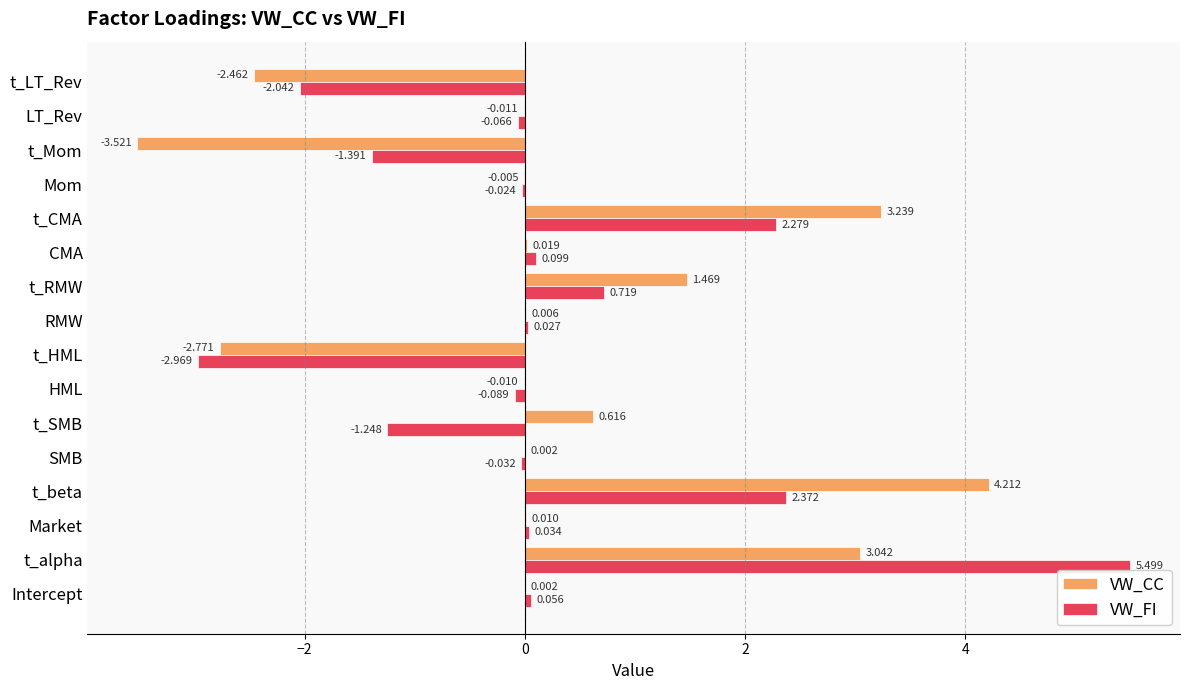

How many categories are shown in the chart?

16